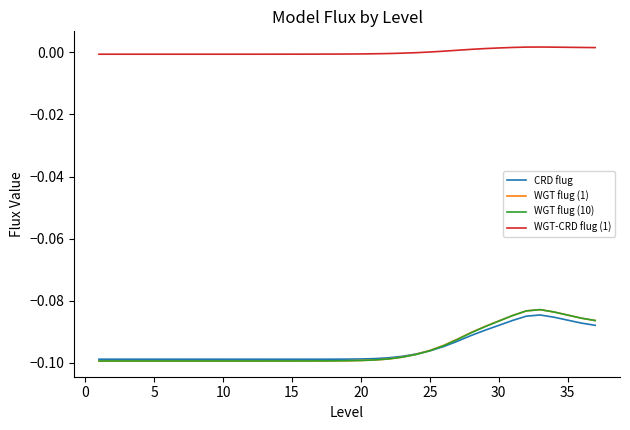

Which series has the largest total across all categories?

WGT-CRD flug (1)